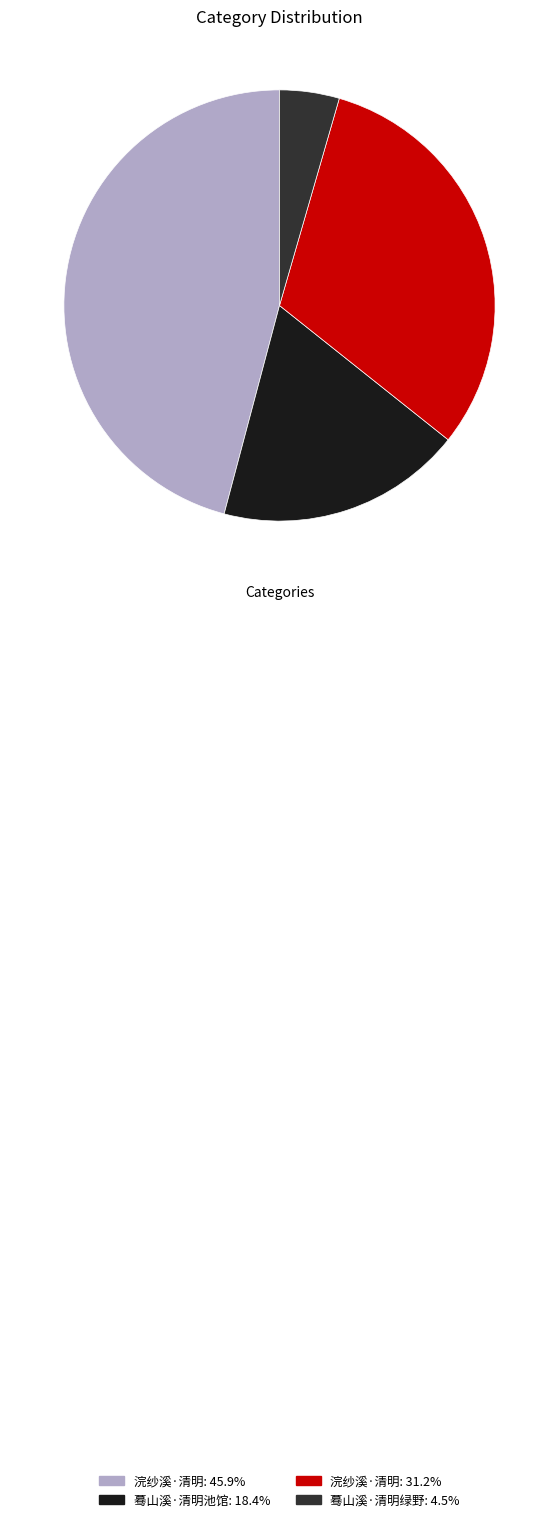

Does any single category account for the majority?

No